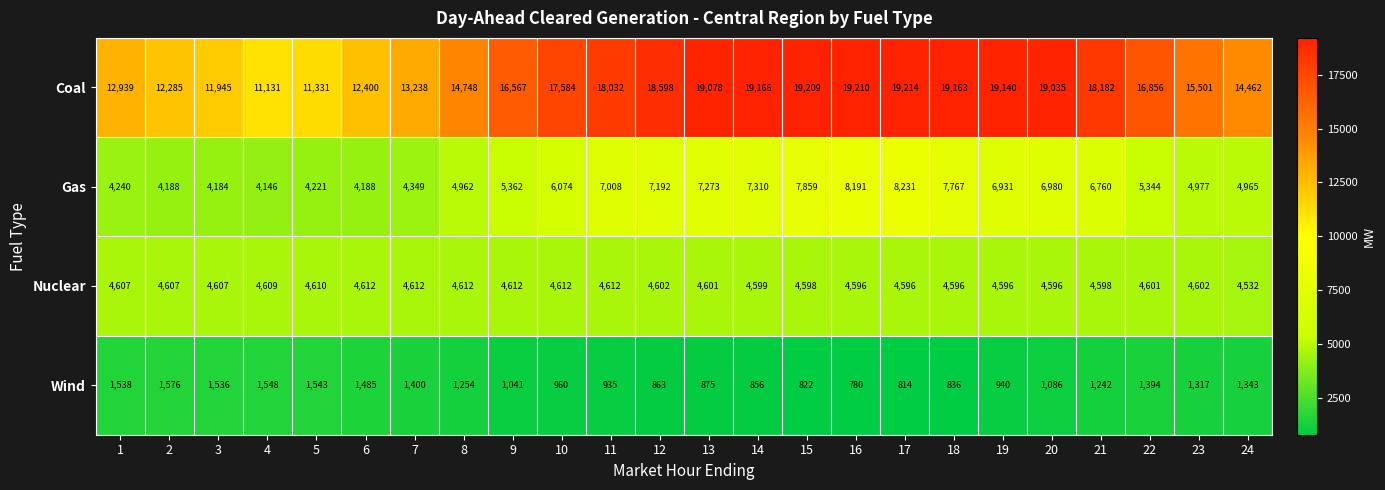

What is the total value across all series at 14?

31931